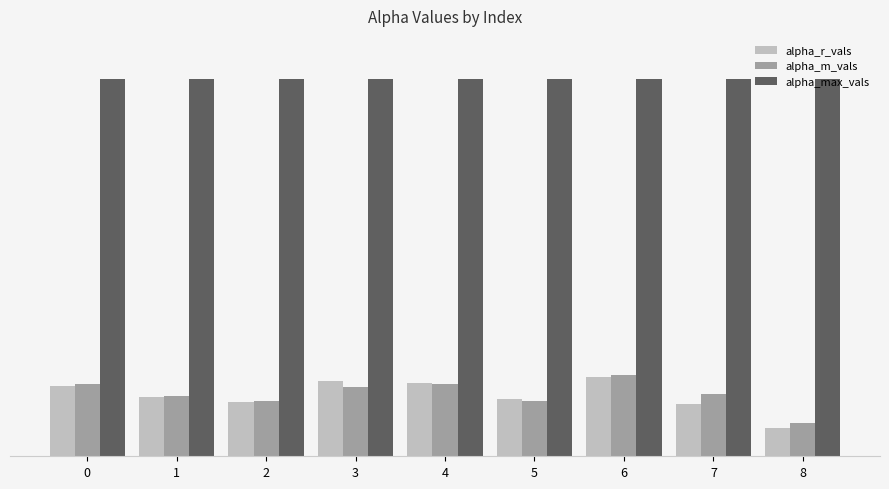

Count the alpha_r_vals values in the range 1 to 2.

9